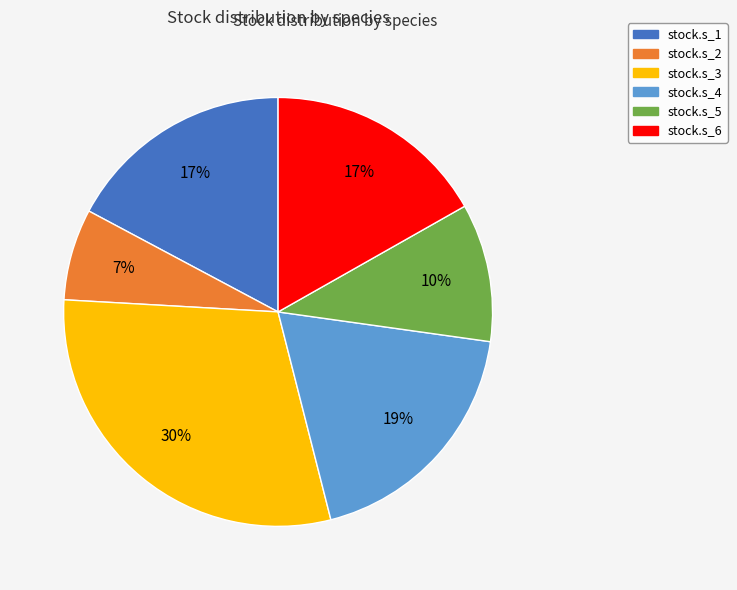

What is the largest slice in the pie chart?

stock.s_3